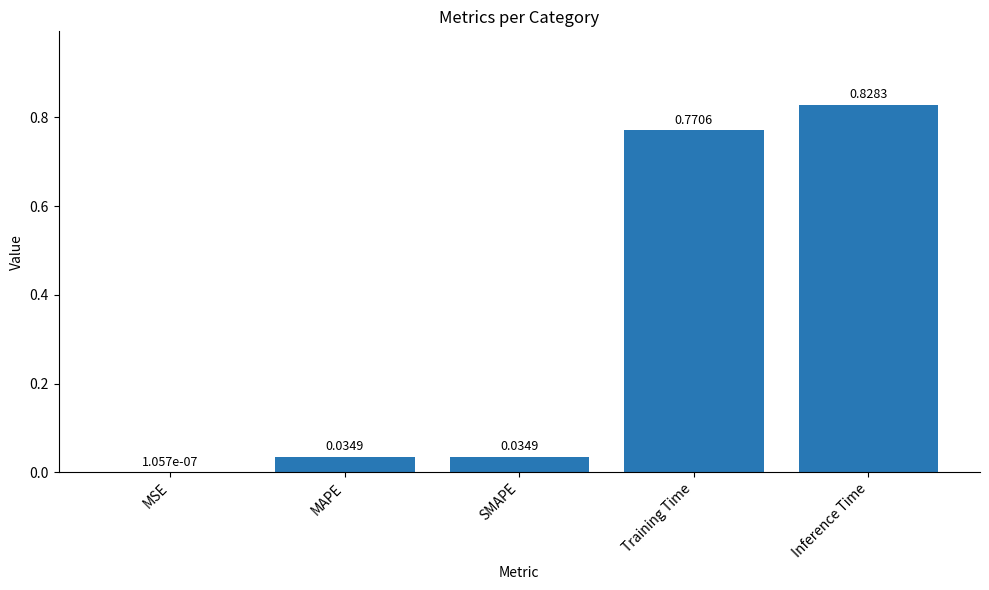

Is it true that the value at Inference Time is 0.3?

False